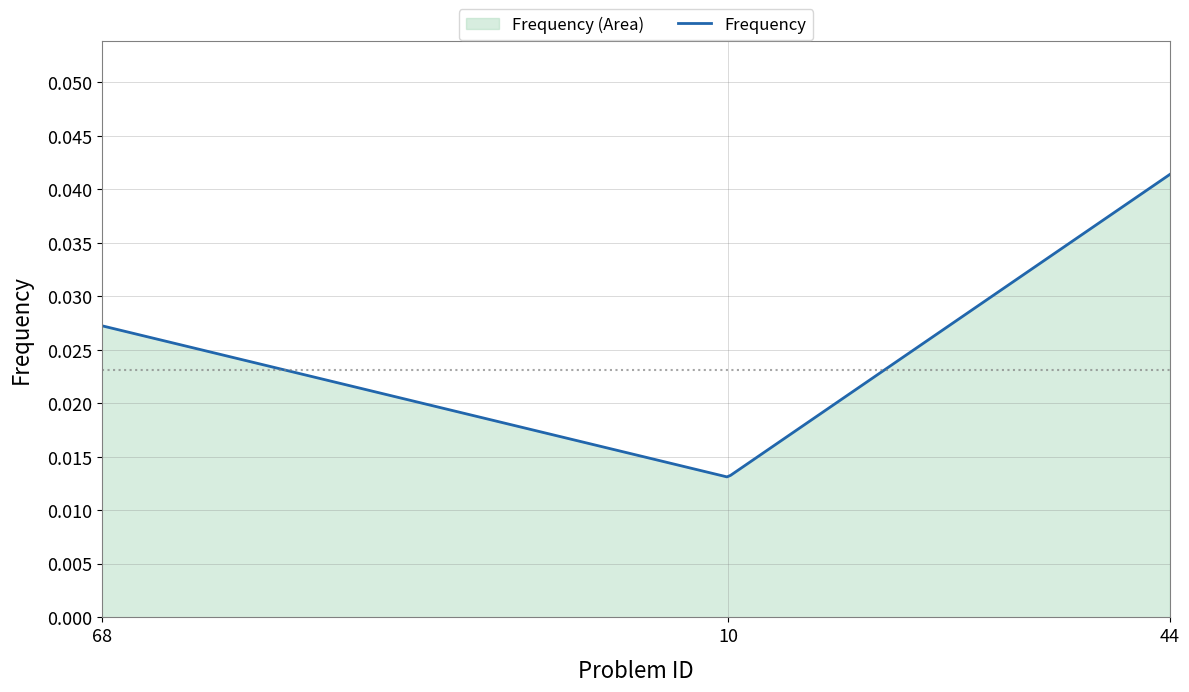

True or false: the data shows 0.0 at 44.

True